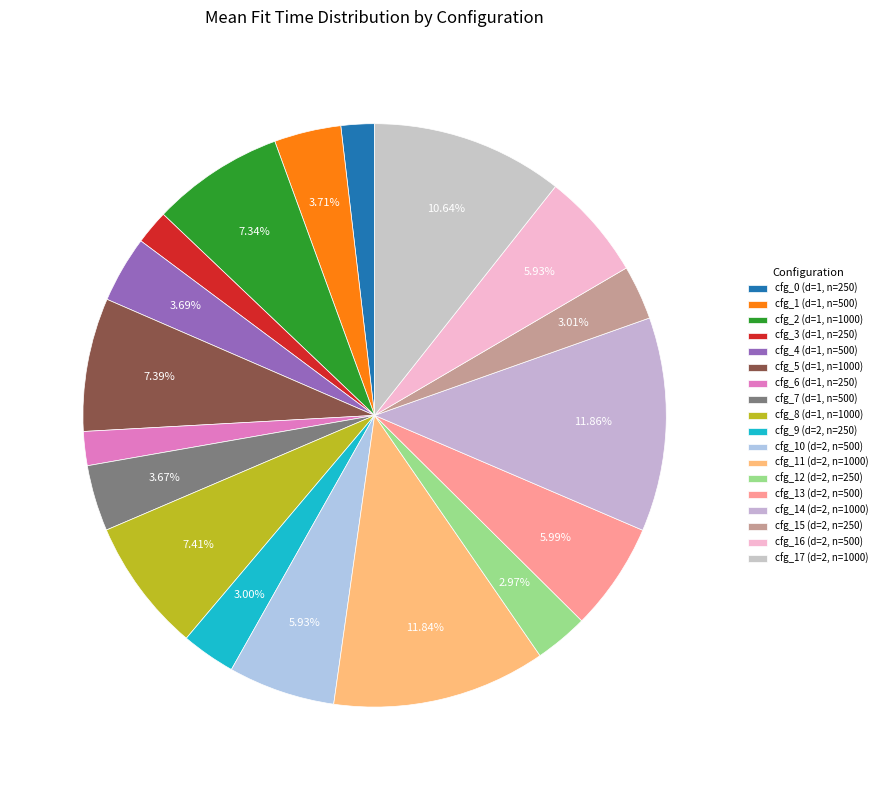

How many segments does this pie chart have?

18